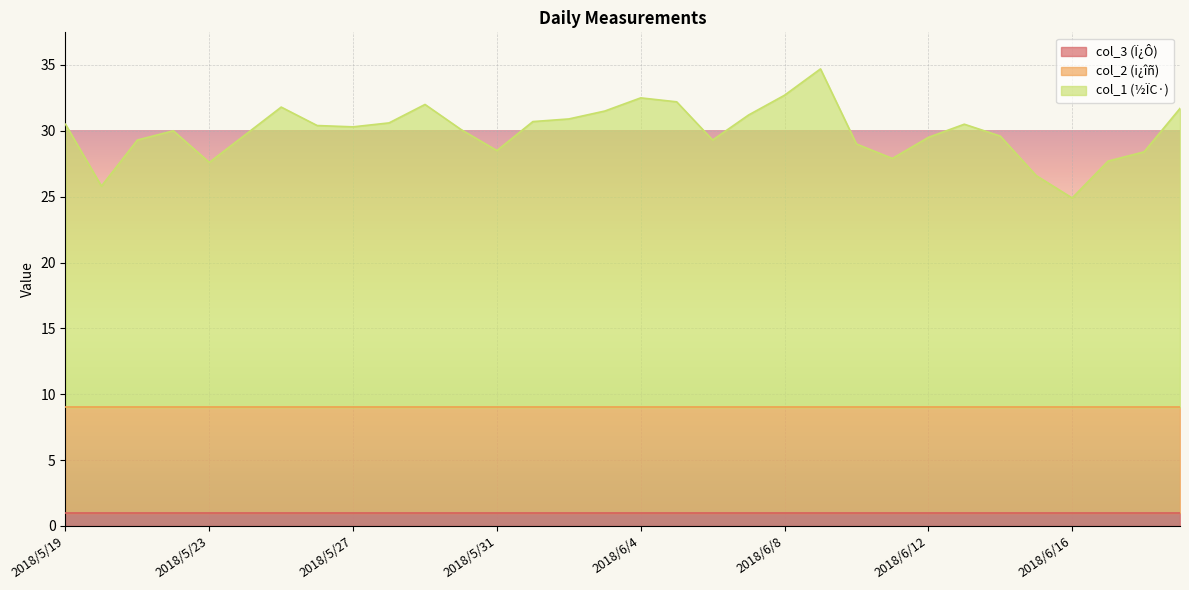

Rank the categories by col_3 value from lowest to highest.

2018/5/19, 2018/5/20, 2018/5/21, 2018/5/22, 2018/5/23, 2018/5/24, 2018/5/25, 2018/5/26, 2018/5/27, 2018/5/28, 2018/5/29, 2018/5/30, 2018/5/31, 2018/6/1, 2018/6/2, 2018/6/3, 2018/6/4, 2018/6/5, 2018/6/6, 2018/6/7, 2018/6/8, 2018/6/9, 2018/6/10, 2018/6/11, 2018/6/12, 2018/6/13, 2018/6/14, 2018/6/15, 2018/6/16, 2018/6/17, 2018/6/18, 2018/6/19